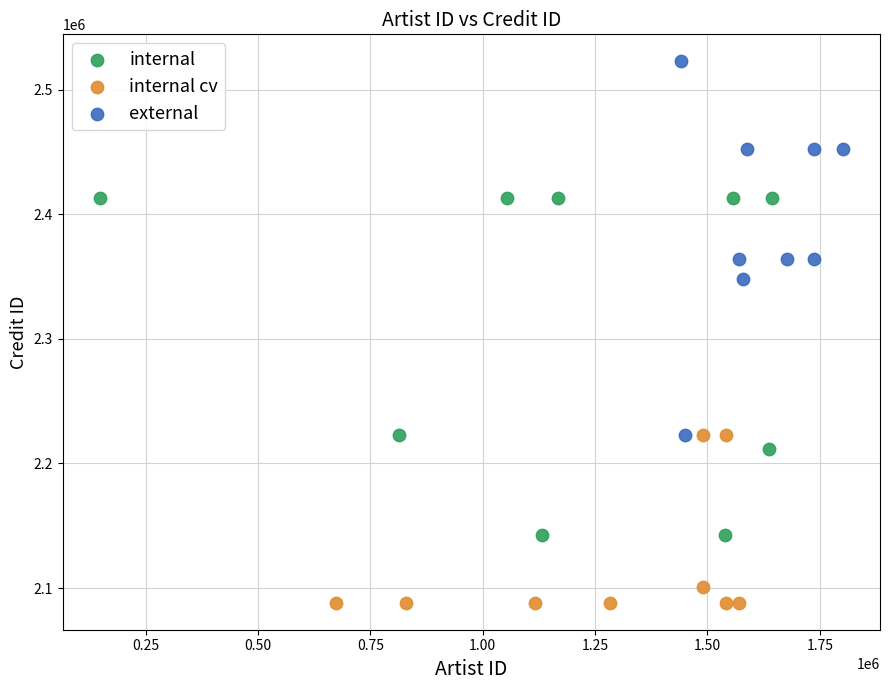

Which series contains the lowest Y value?

internal cv